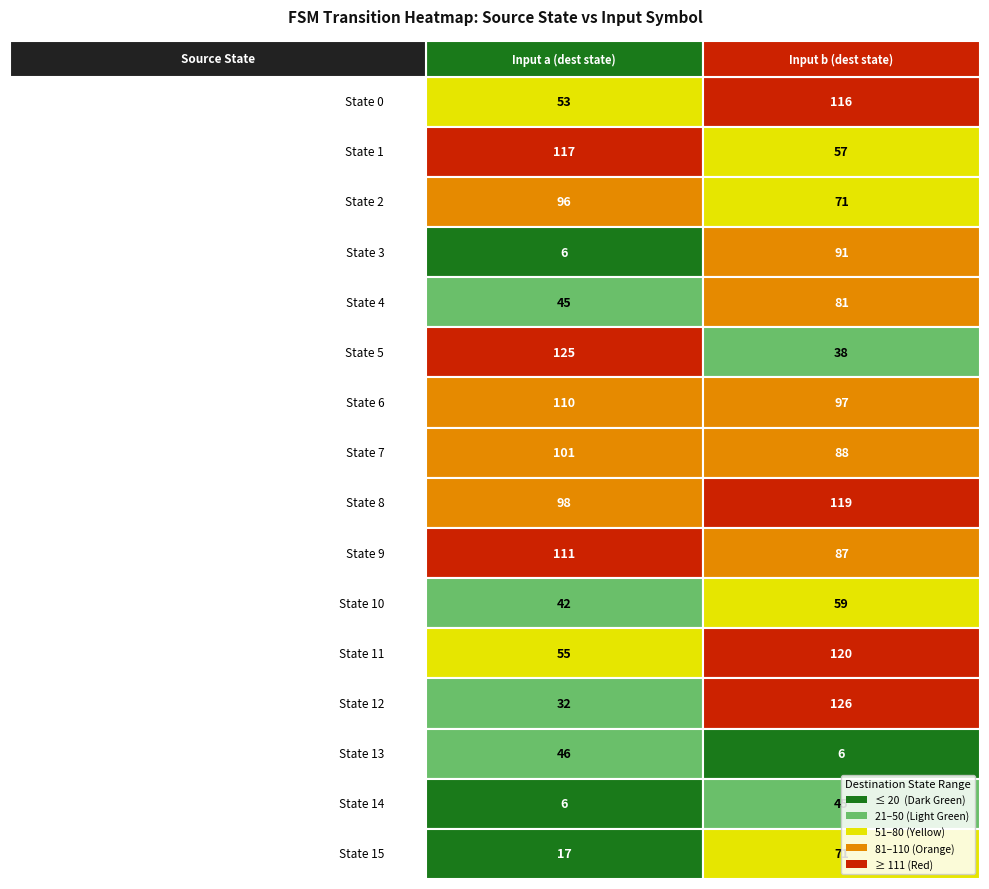

Rank the categories by 12 value from lowest to highest.

0, 1